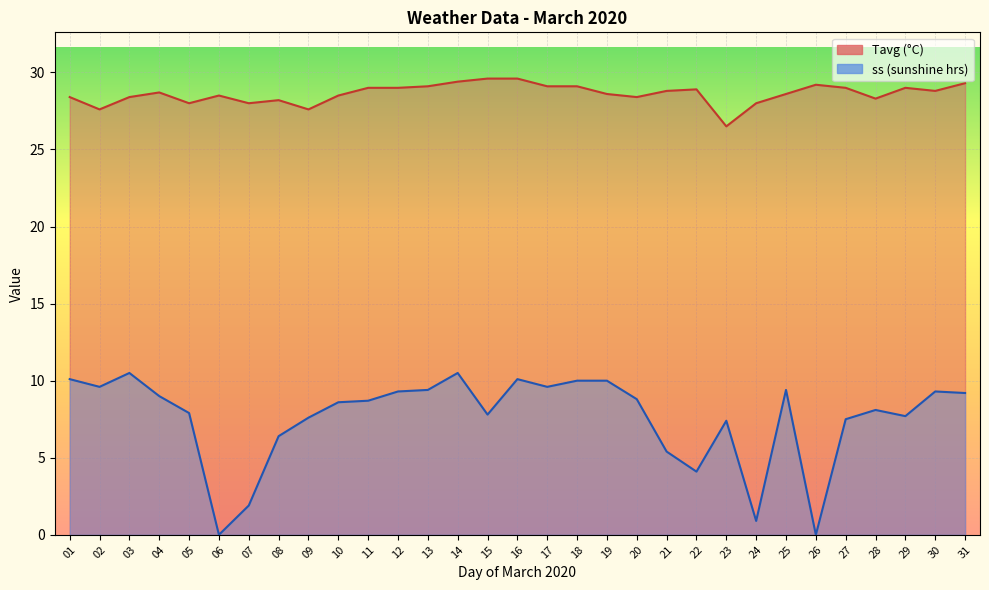

Is it true that ss equals -6.1 at 26?

False